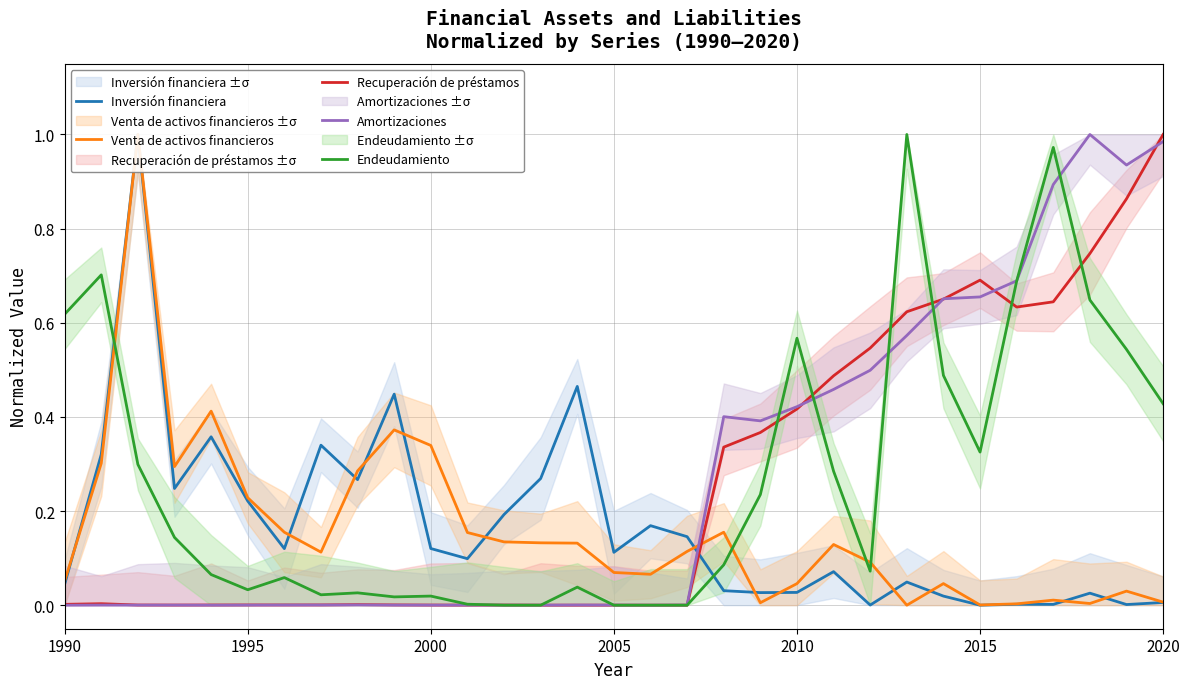

Reading left to right, transcribe all the data shown in this chart.

Inversión financiera: 0.0	0.3	1.0	0.2	0.4	0.2	0.1	0.3	0.3	0.4	0.1	0.1	0.2	0.3	0.5	0.1	0.2	0.1	0.0	0.0	0.0	0.1	0.0	0.0	0.0	0.0	0.0	0.0	0.0	0.0	0.0
Venta de activos financieros: 0.1	0.3	1.0	0.3	0.4	0.2	0.2	0.1	0.3	0.4	0.3	0.2	0.1	0.1	0.1	0.1	0.1	0.1	0.2	0.0	0.0	0.1	0.1	0.0	0.0	0.0	0.0	0.0	0.0	0.0	0.0
Recuperación de préstamos: 0.0	0.0	0.0	0.0	0.0	0.0	0.0	0.0	0.0	0.0	0.0	0.0	0.0	0.0	0.0	0.0	0.0	0.0	0.3	0.4	0.4	0.5	0.5	0.6	0.7	0.7	0.6	0.6	0.7	0.9	1.0
Amortizaciones: 0.0	0.0	0.0	0.0	0.0	0.0	0.0	0.0	0.0	0.0	0.0	0.0	0.0	0.0	0.0	0.0	0.0	0.0	0.4	0.4	0.4	0.5	0.5	0.6	0.7	0.7	0.7	0.9	1.0	0.9	1.0
Endeudamiento: 0.6	0.7	0.3	0.1	0.1	0.0	0.1	0.0	0.0	0.0	0.0	0.0	0.0	0.0	0.0	0.0	0.0	0.0	0.1	0.2	0.6	0.3	0.1	1.0	0.5	0.3	0.7	1.0	0.6	0.5	0.4